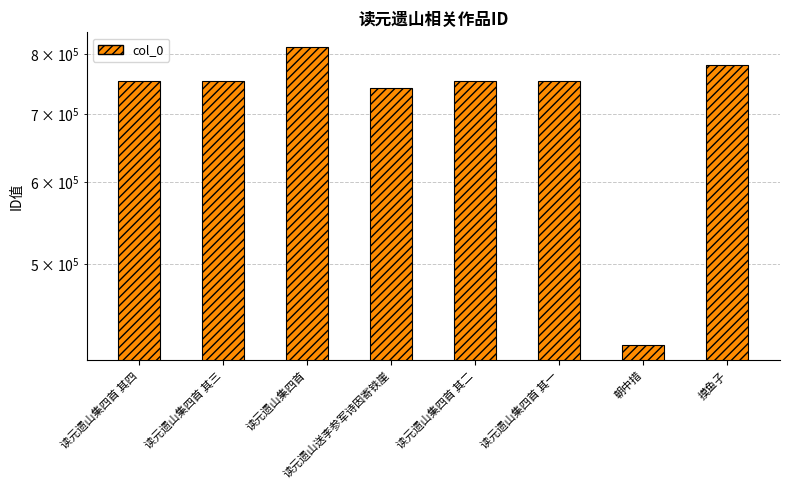

What is the average value?

720556